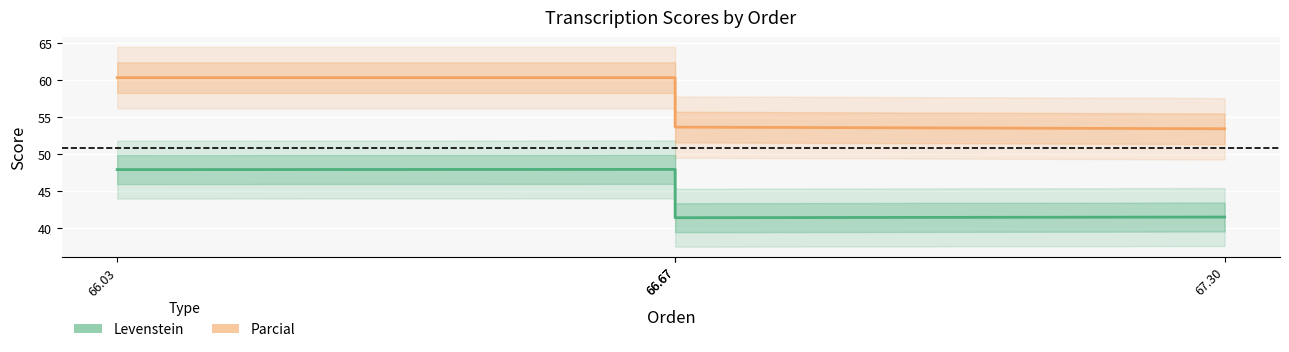

How many distinct data groups are displayed?

2